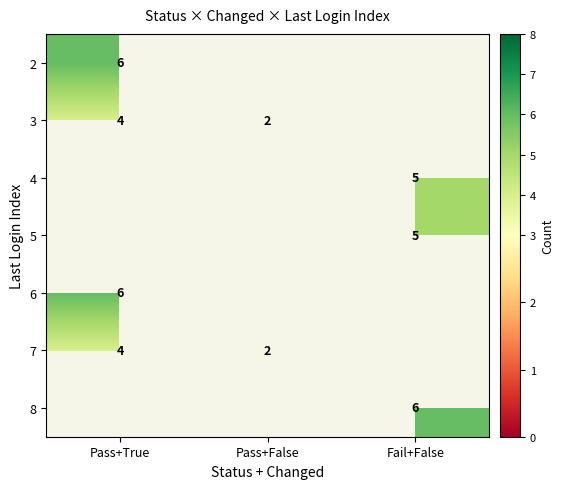

The value of 2 at Pass+True is 9. True or false?

False